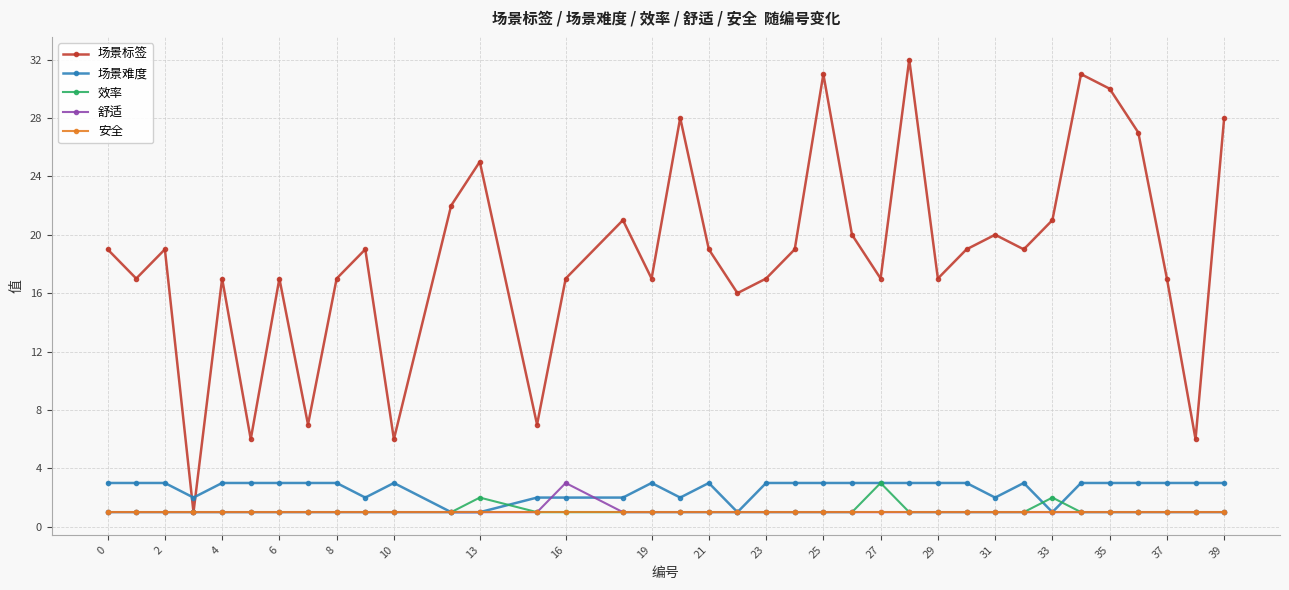

What is the smallest value displayed?

1